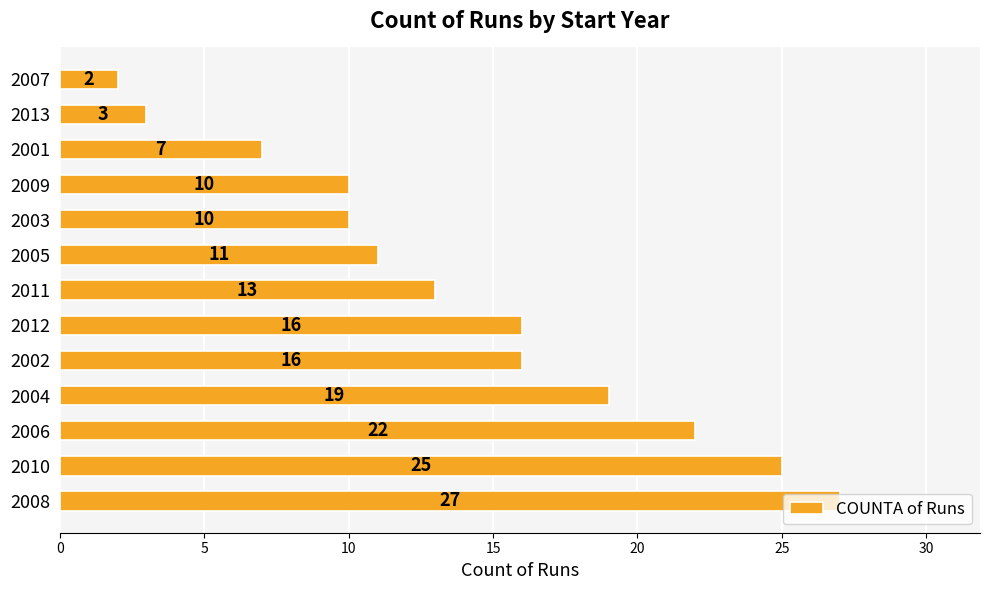

True or false: the data shows 14 at 2003.

False